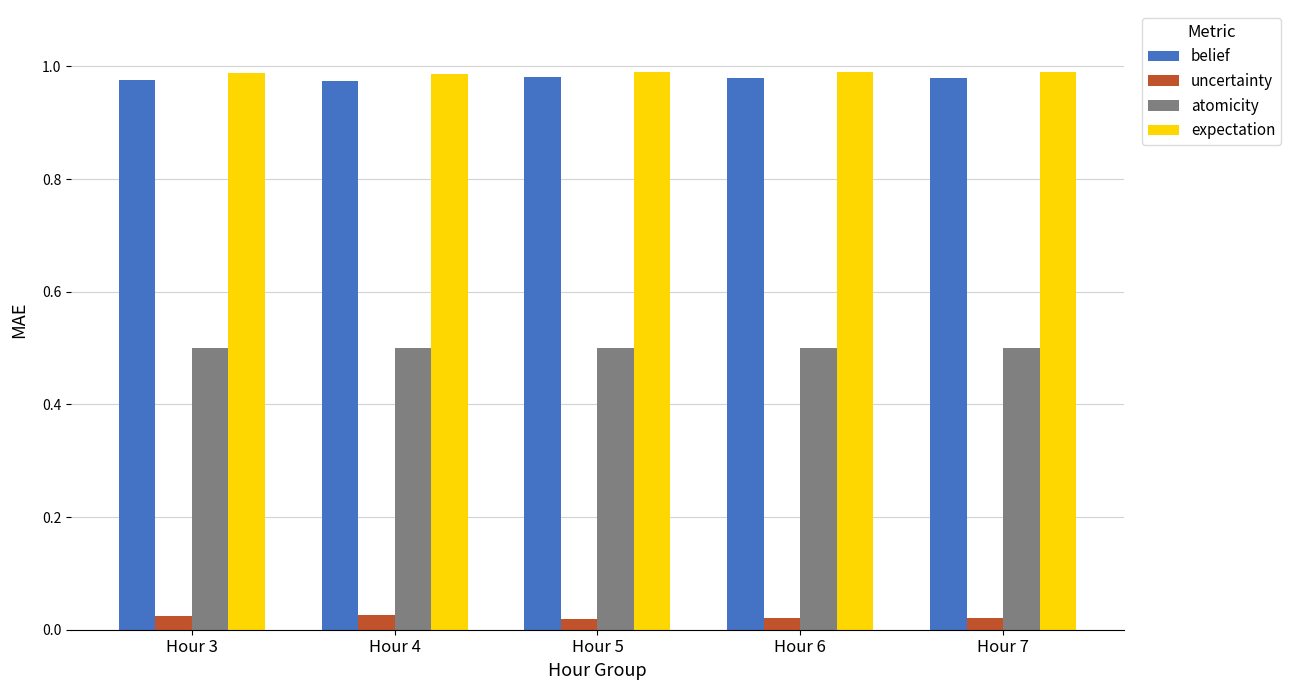

What is the total value across all series at Hour 4?

2.5